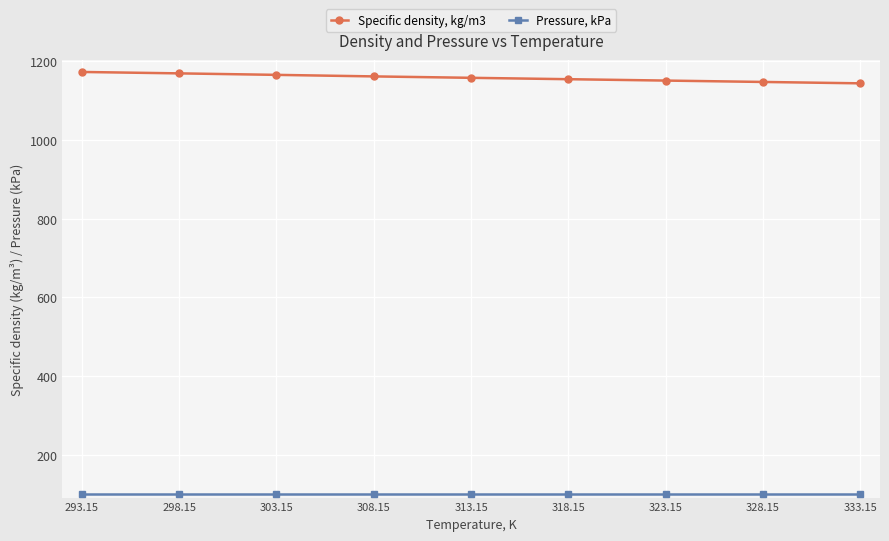

What is the sum of all Specific density, kg/m3 values?

10425.2